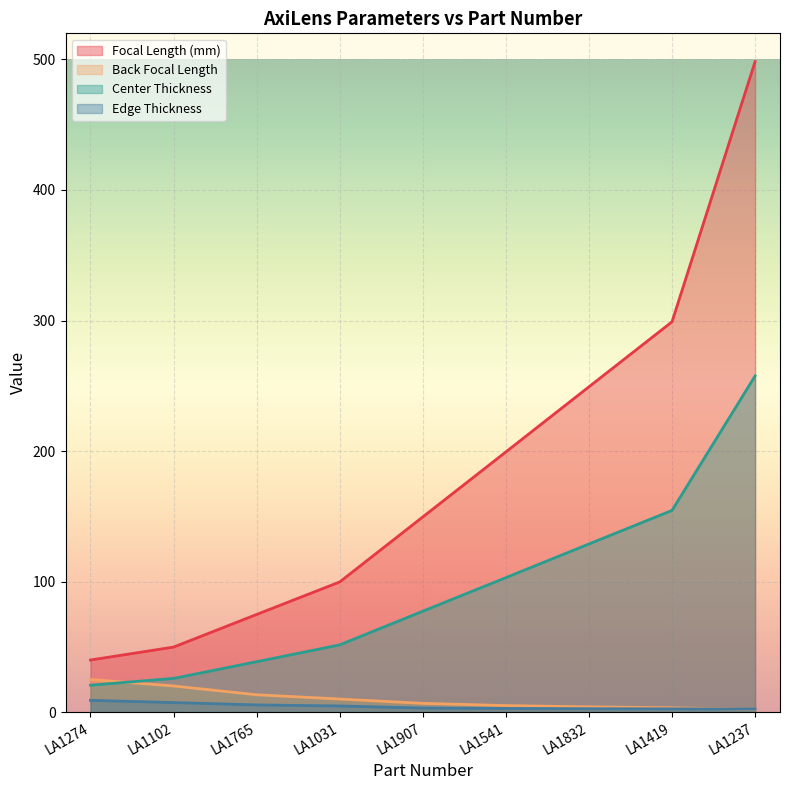

Is it true that Edge Thickness equals 3.5 at LA1419?

False